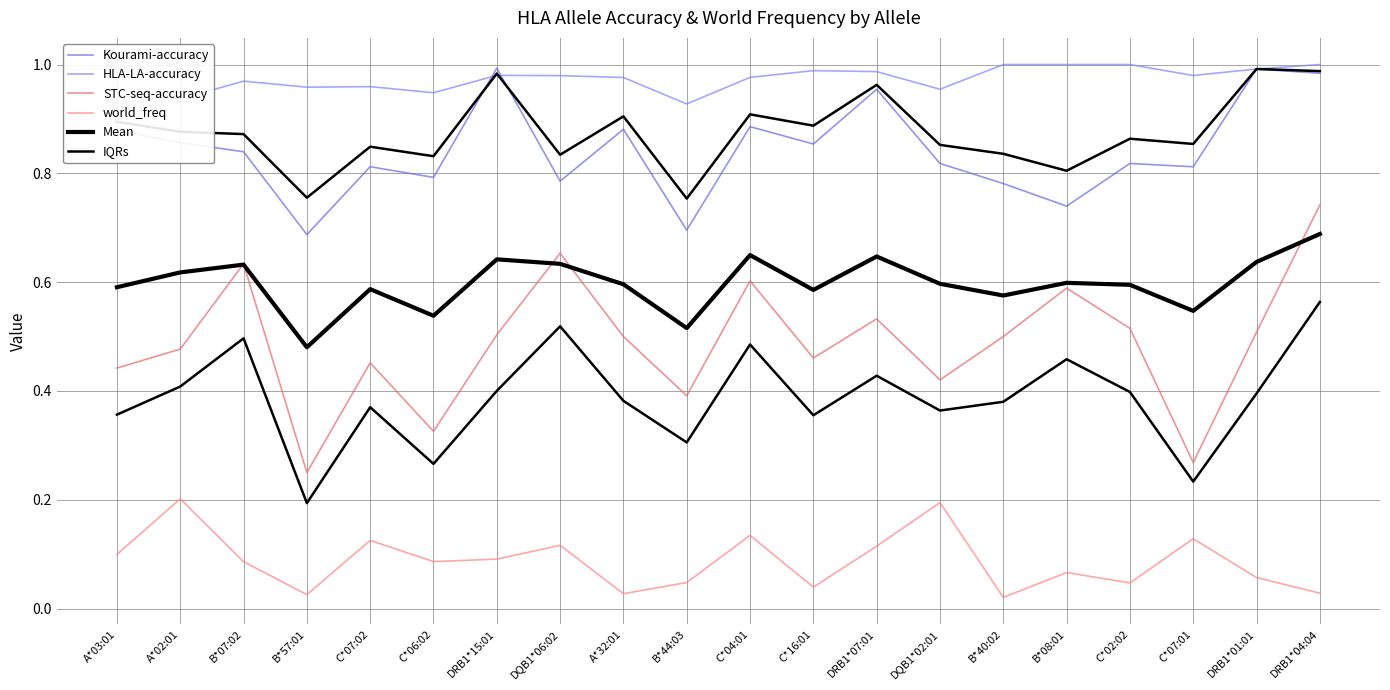

Is this an area chart (filled region under the line)?

No